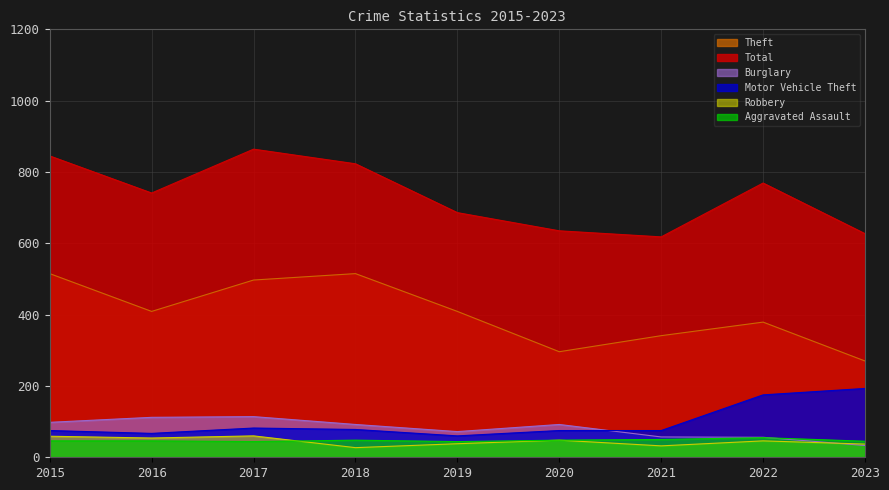

What is the sum of all Robbery values?

401